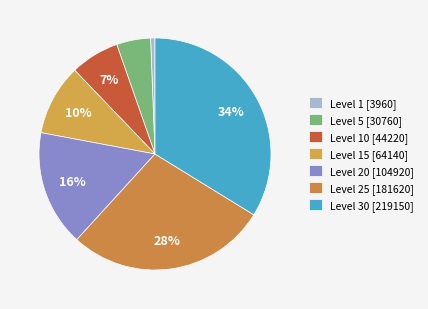

How many slices are in this pie chart?

7